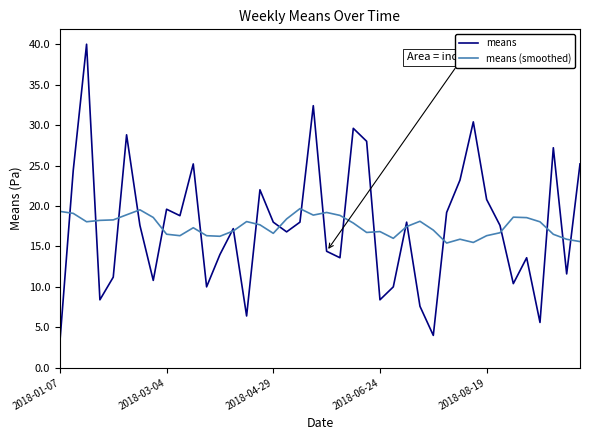

What is the minimum value shown in the chart?

3.2